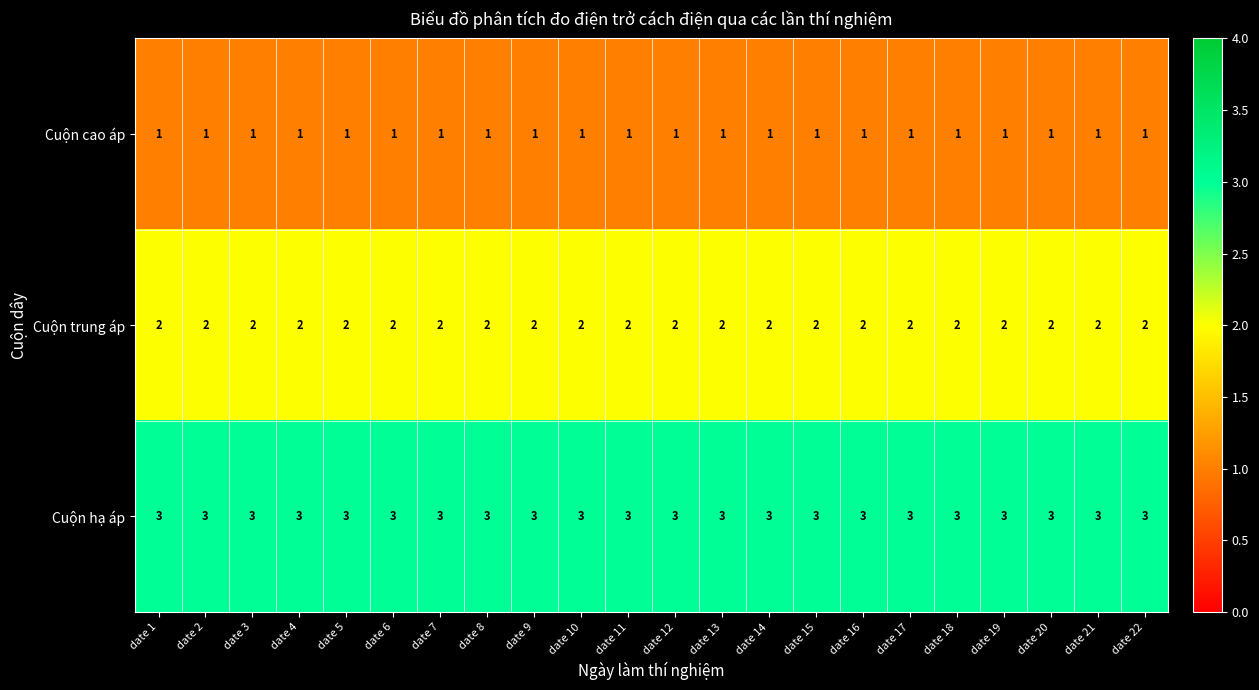

What is the total value across all series at date 12?

6